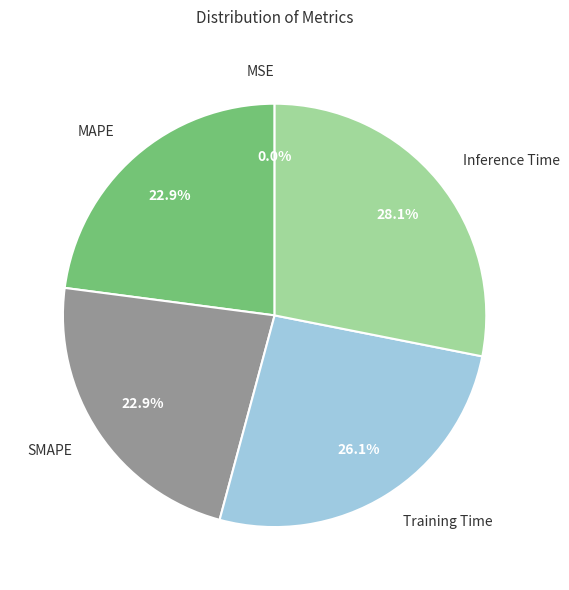

What is the largest slice in the pie chart?

Inference Time